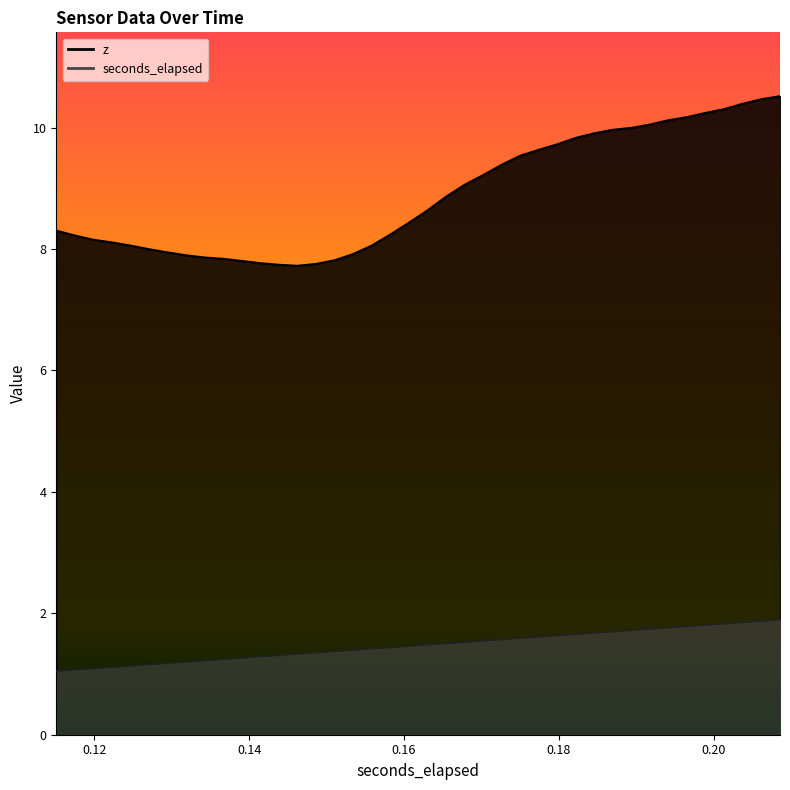

Rank the categories by z value from highest to lowest.

0.208583251953125, 0.206185302734375, 0.20378759765625, 0.201389892578125, 0.198991943359375, 0.19659423828125, 0.1941962890625, 0.191798583984375, 0.189400634765625, 0.1870029296875, 0.184605224609375, 0.182207275390625, 0.1798095703125, 0.17741162109375, 0.175013916015625, 0.172615966796875, 0.17021826171875, 0.167820556640625, 0.165422607421875, 0.16302490234375, 0.160626953125, 0.115068603515625, 0.158229248046875, 0.117466552734375, 0.1198642578125, 0.12226220703125, 0.124659912109375, 0.155831298828125, 0.1270576171875, 0.12945556640625, 0.15343359375, 0.131853271484375, 0.134251220703125, 0.13664892578125, 0.151035888671875, 0.139046875, 0.141444580078125, 0.148637939453125, 0.14384228515625, 0.146240234375